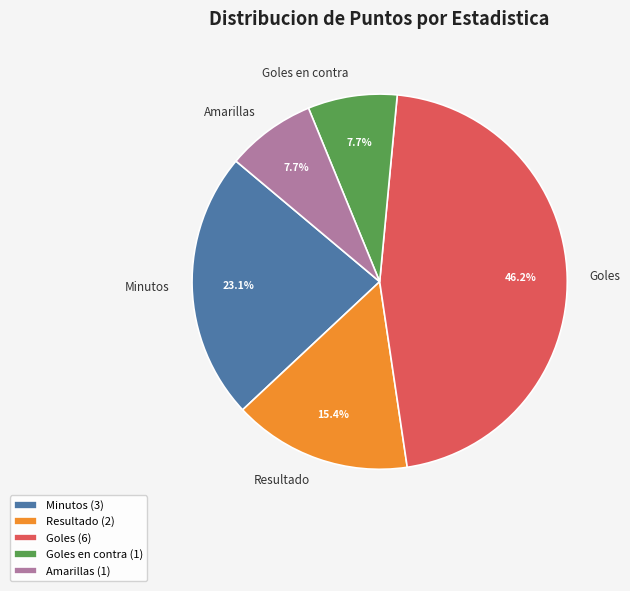

What percentage is NOT represented by Resultado?

84.6%